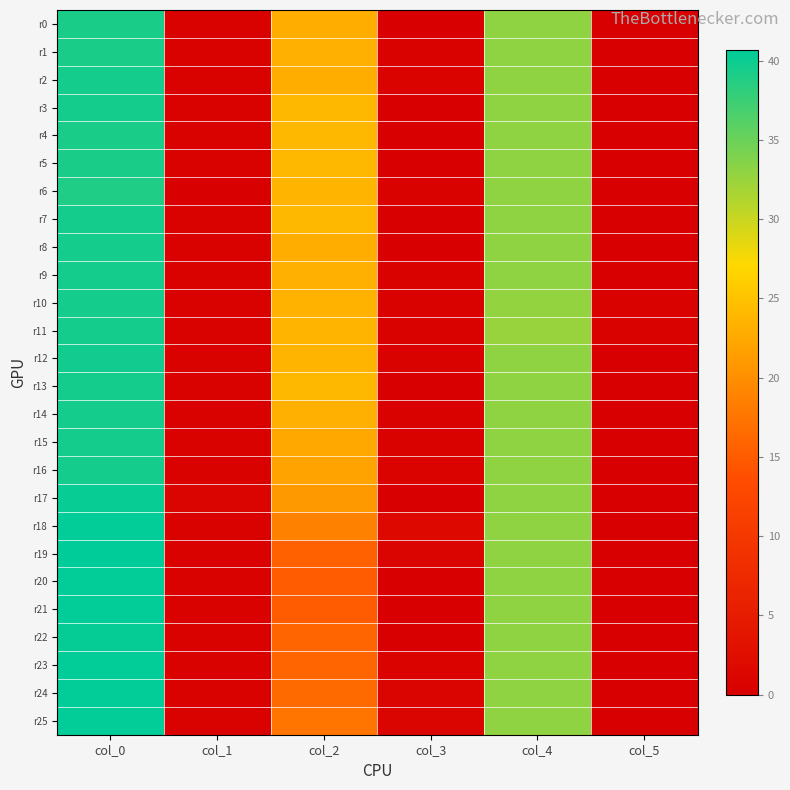

Which series has the largest range (max minus min)?

r19